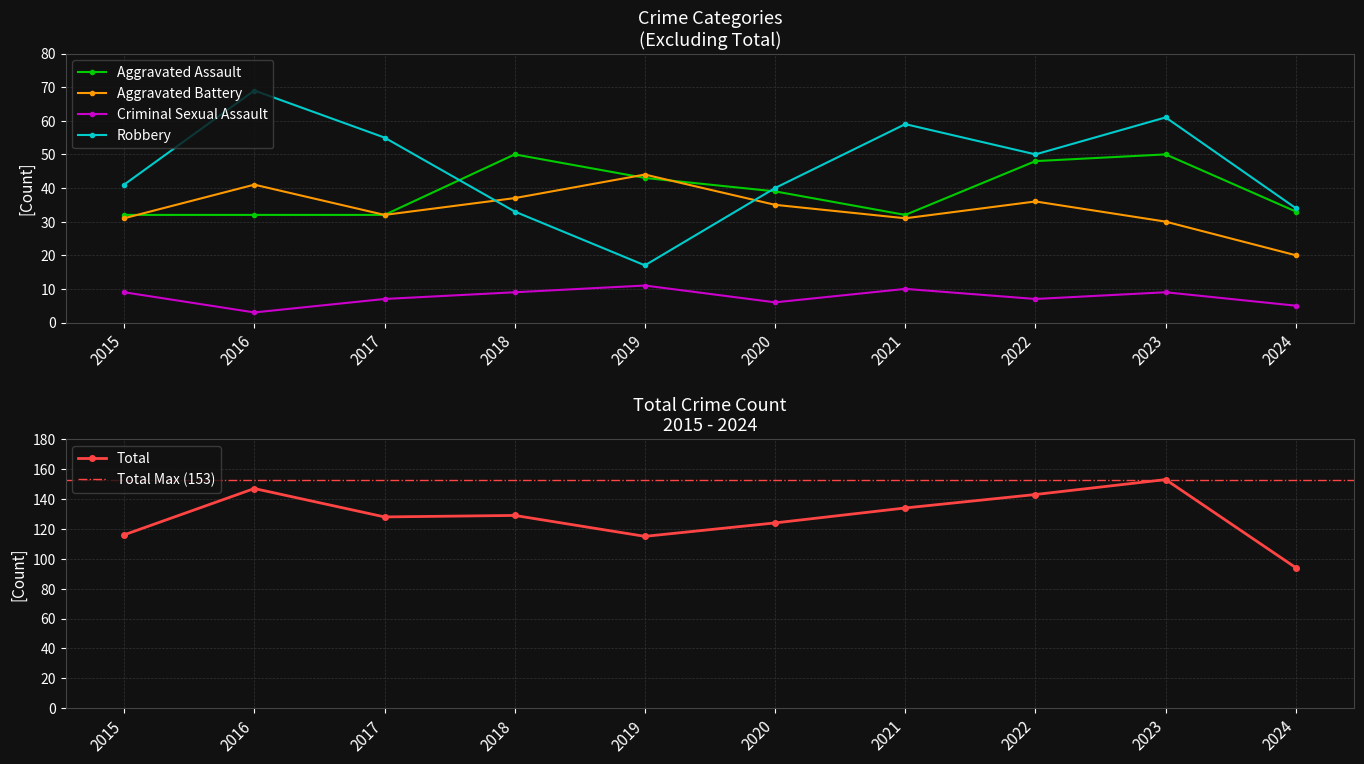

Where is the first local maximum for Aggravated Battery?

2016